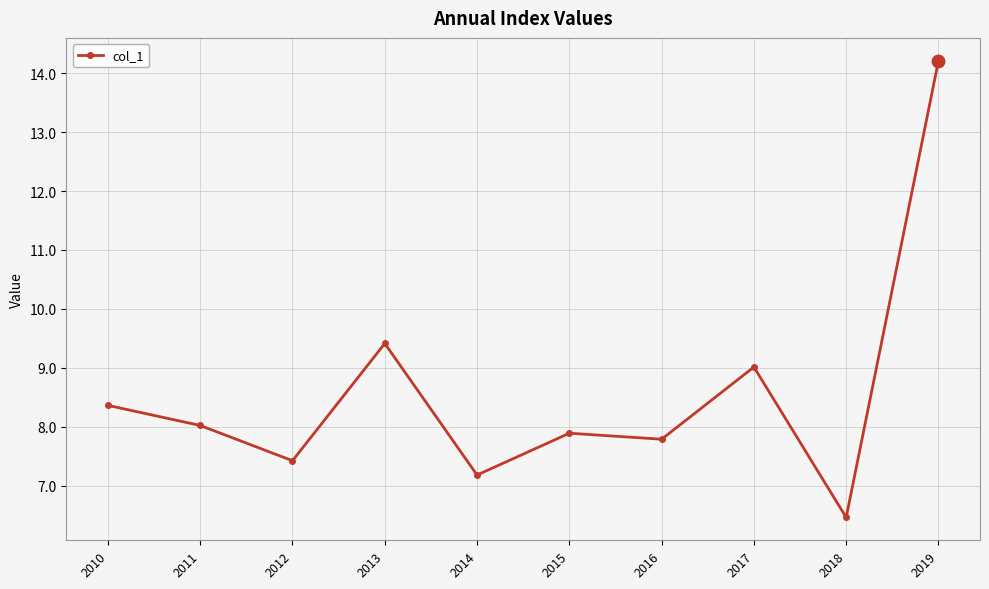

At which category does the chart reach its minimum across all series?

2018